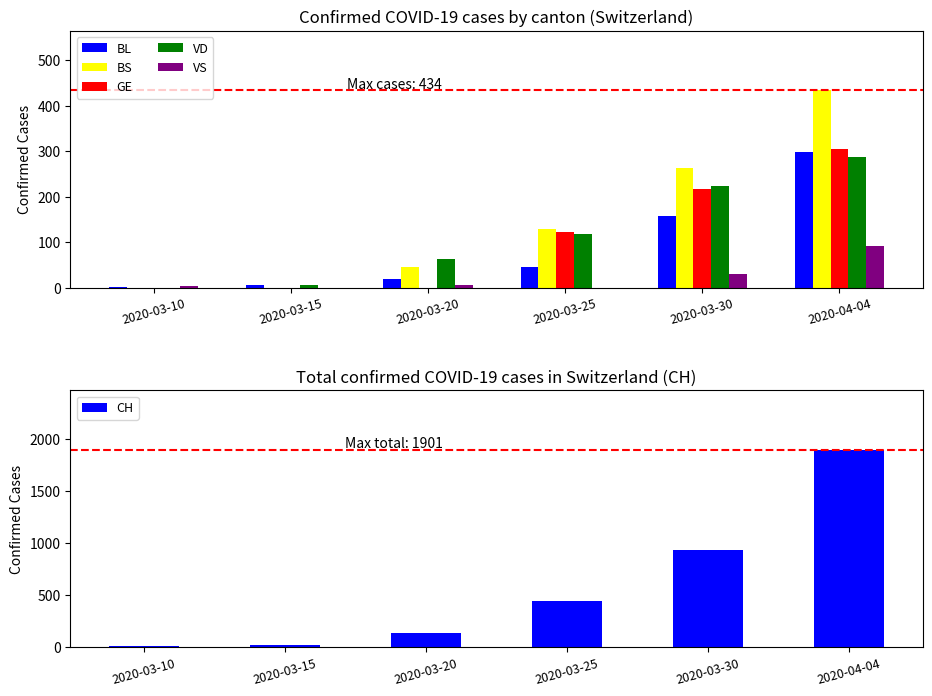

Which category has the lowest value across all series?

2020-03-10